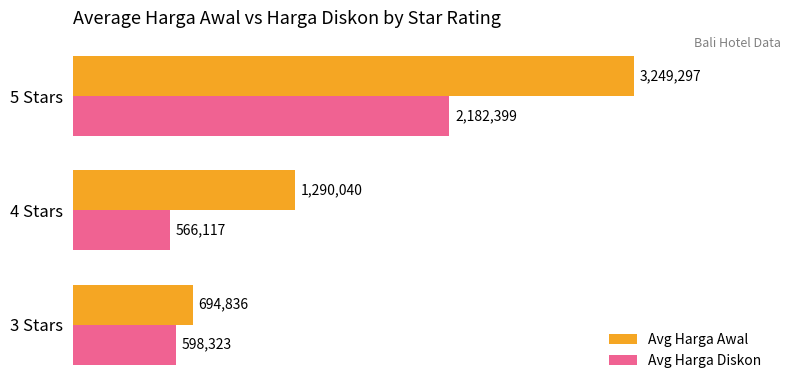

Count the number of categories in the chart.

3